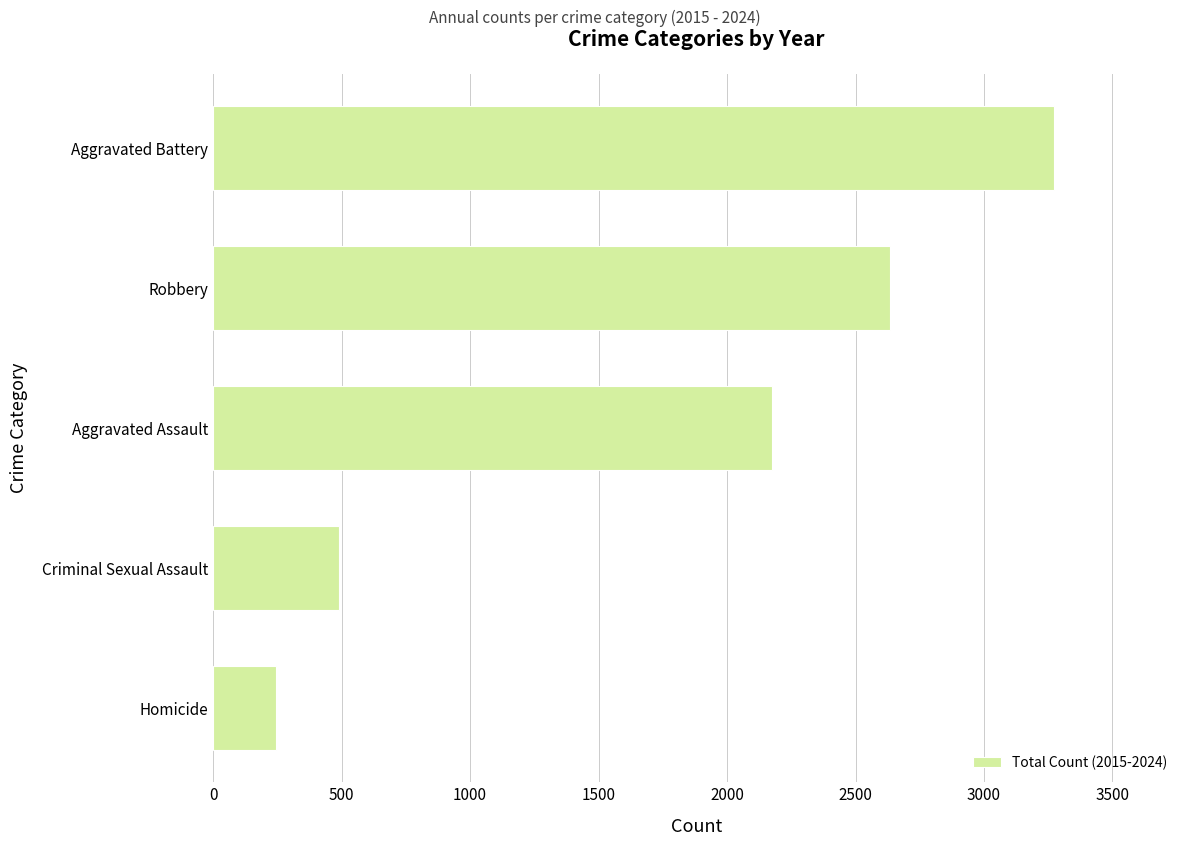

What value does the data have at Robbery, to the nearest 10?

2630